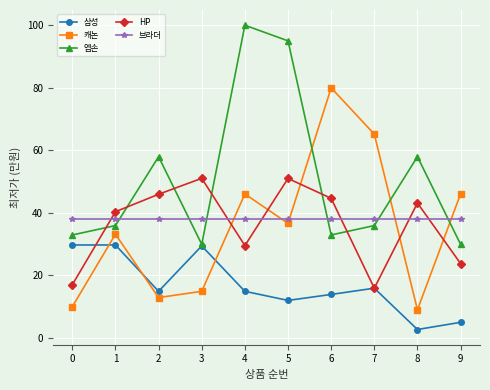

True or false: 삼성 and 브라더 cross at least once.

False